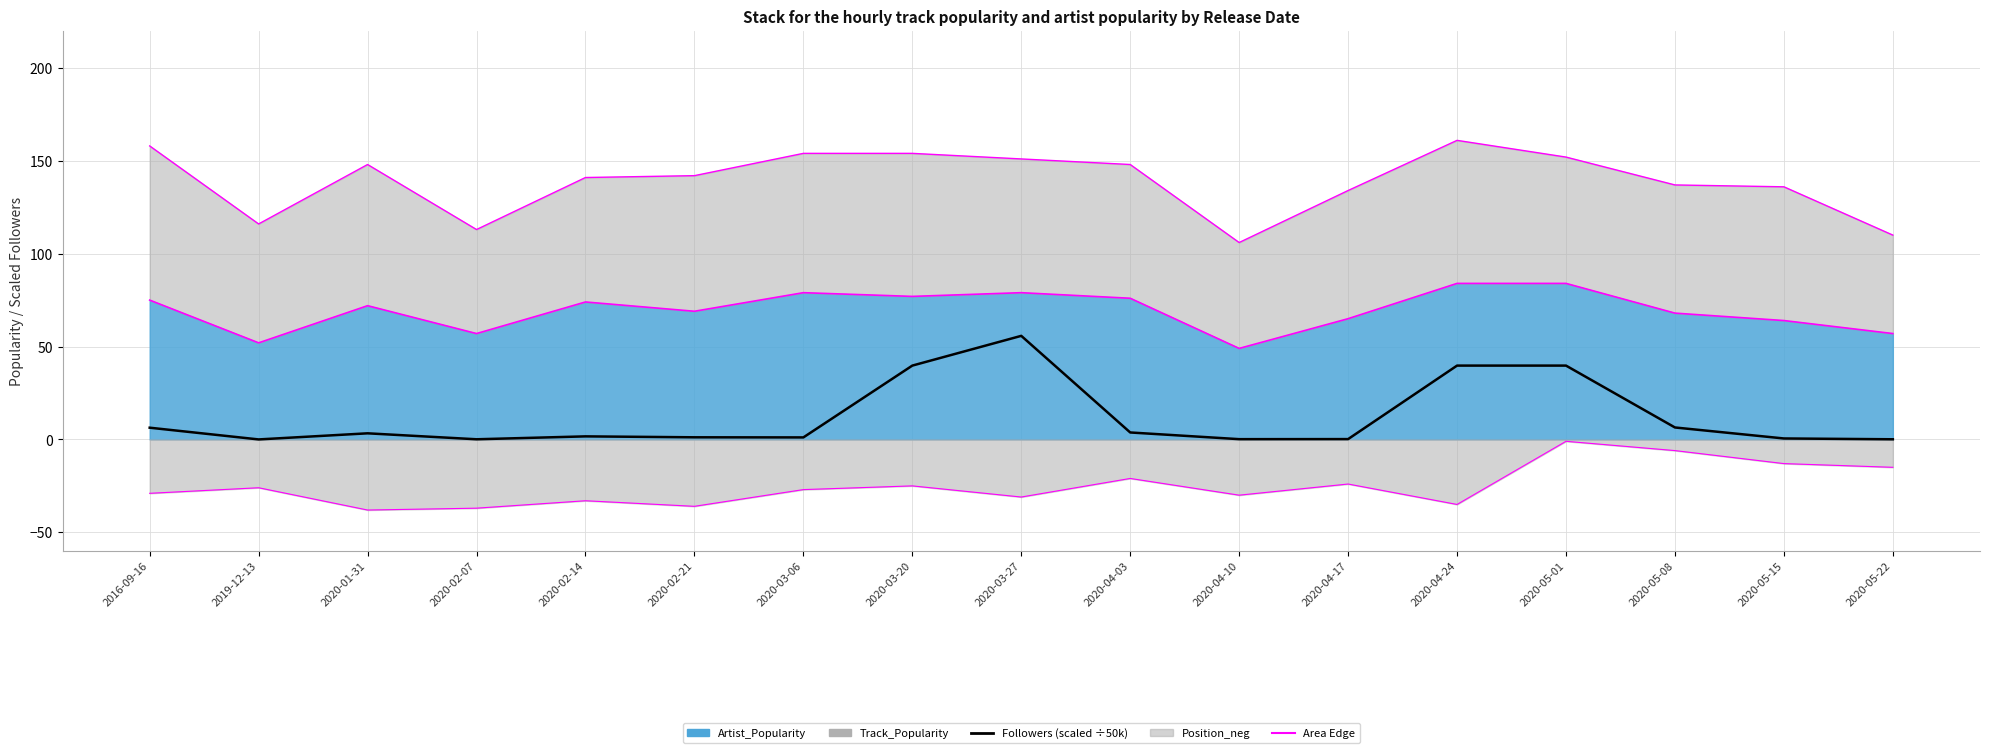

What is the sum of all values?

199.8